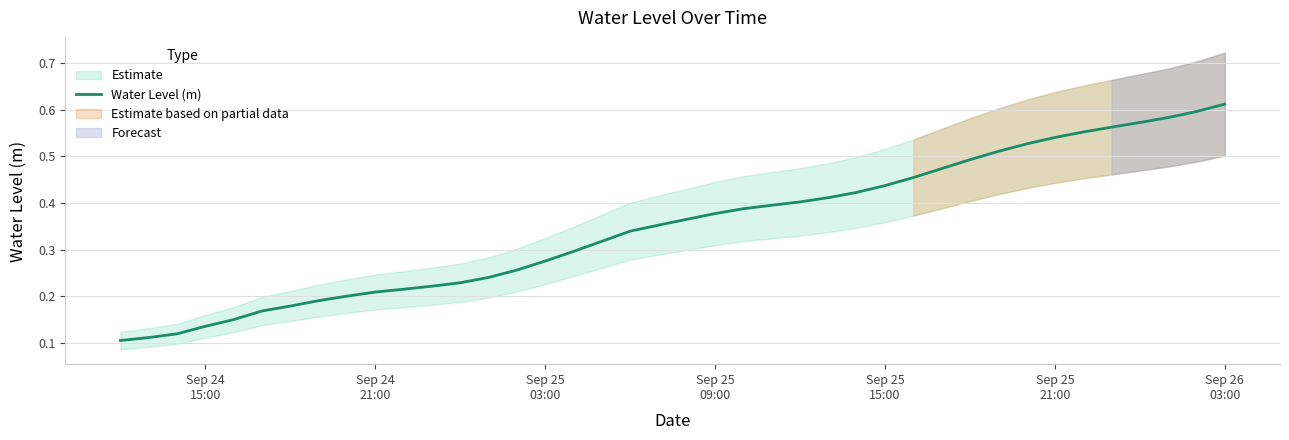

Does the chart display data point markers on the line(s)?

No